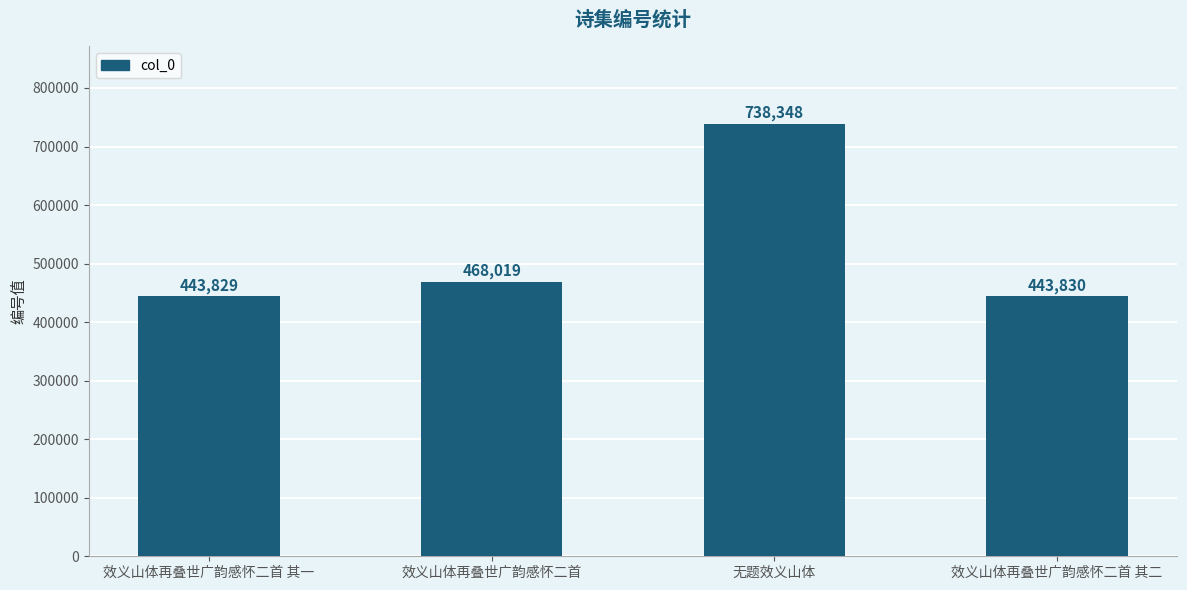

What is the sum of all values?

2094026